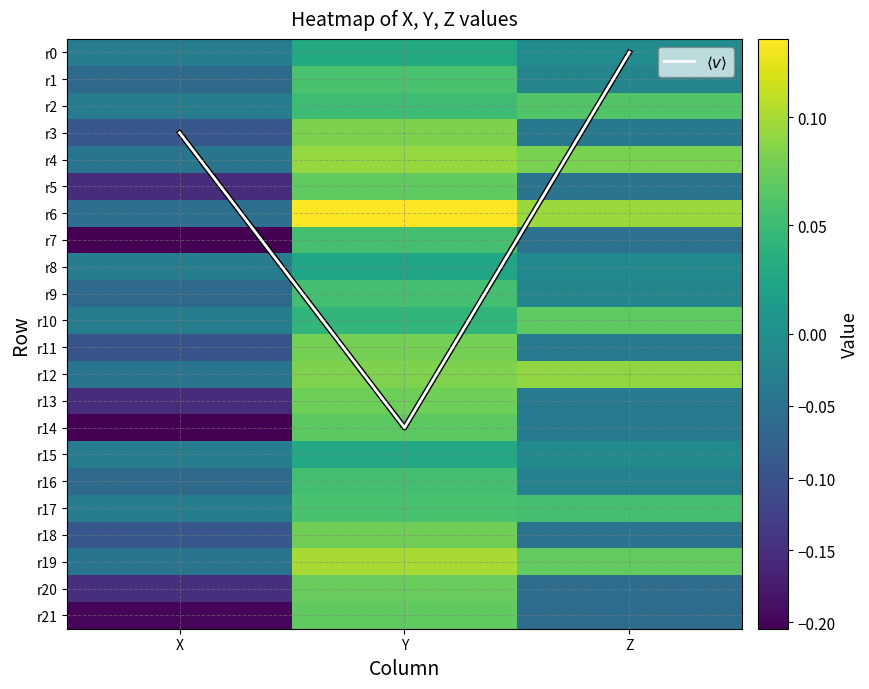

List the labels in order of r4 value, smallest first.

X, Z, Y